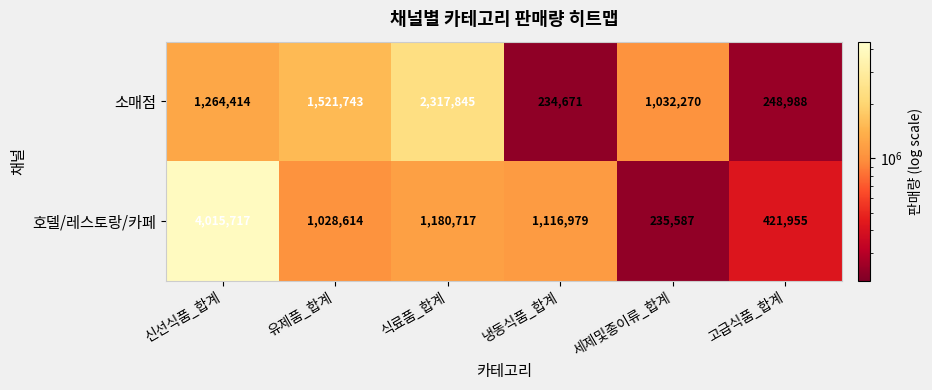

At which category is the sum across all series the highest?

신선식품_합계